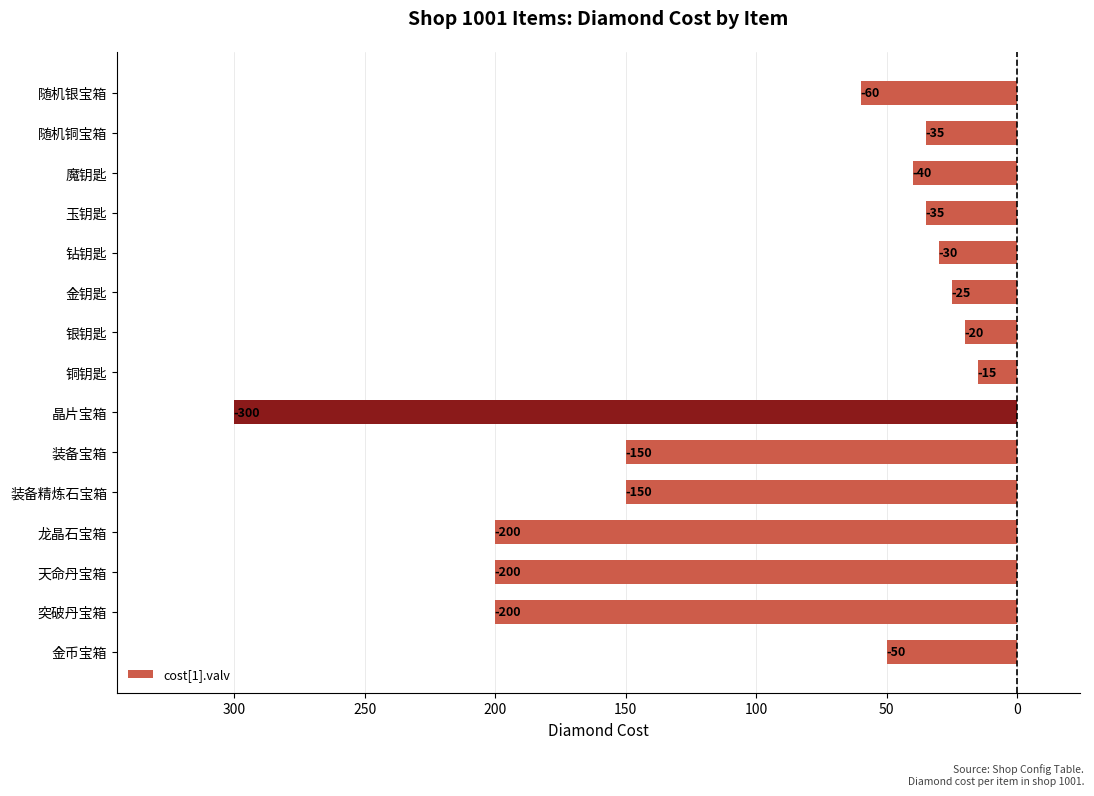

Does the chart contain any negative values?

Yes